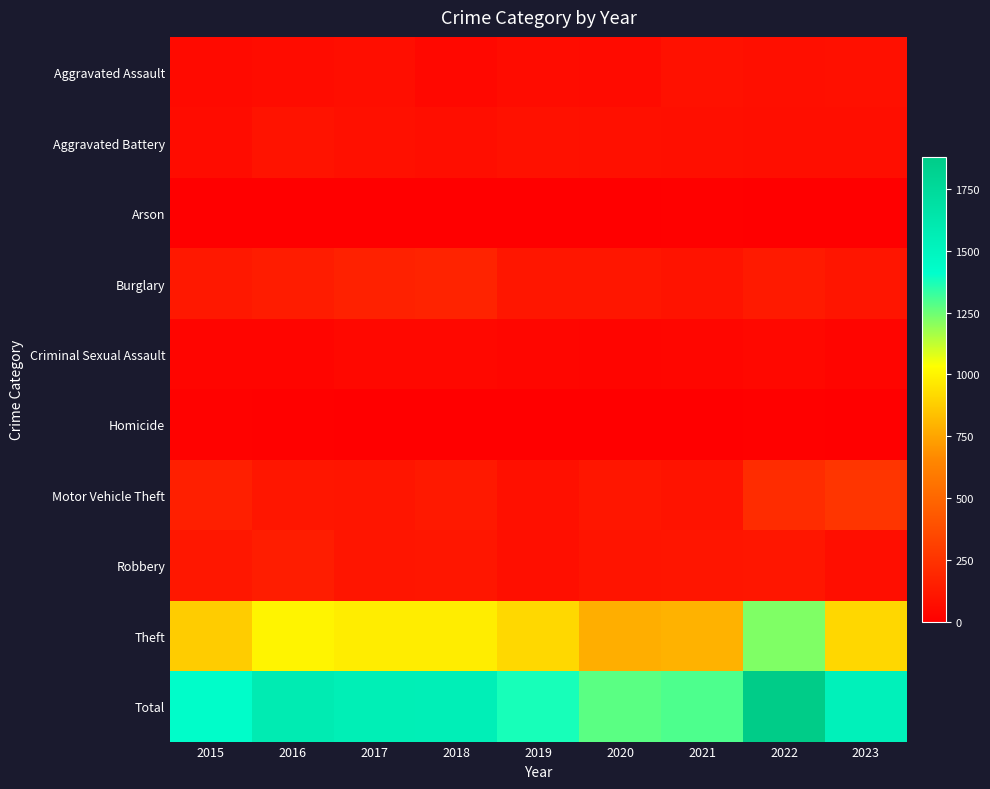

Reading left to right, extract all data points from this chart.

Aggravated Assault: 2015=54	2016=66	2017=72	2018=43	2019=65	2020=56	2021=86	2022=77	2023=82
Aggravated Battery: 2015=64	2016=93	2017=83	2018=70	2019=88	2020=82	2021=75	2022=71	2023=72
Arson: 2015=2	2016=2	2017=1	2018=3	2019=2	2020=4	2021=8	2022=4	2023=2
Burglary: 2015=121	2016=139	2017=162	2018=176	2019=110	2020=110	2021=95	2022=132	2023=105
Criminal Sexual Assault: 2015=28	2016=28	2017=44	2018=43	2019=36	2020=26	2021=36	2022=42	2023=27
Homicide: 2015=13	2016=8	2017=5	2018=2	2019=0	2020=6	2021=2	2022=9	2023=3
Motor Vehicle Theft: 2015=152	2016=110	2017=104	2018=127	2019=84	2020=109	2021=96	2022=216	2023=264
Robbery: 2015=117	2016=144	2017=105	2018=107	2019=75	2020=102	2021=105	2022=107	2023=72
Theft: 2015=874	2016=999	2017=979	2018=977	2019=914	2020=782	2021=791	2022=1222	2023=907
Total: 2015=1425	2016=1589	2017=1555	2018=1548	2019=1374	2020=1277	2021=1294	2022=1880	2023=1534